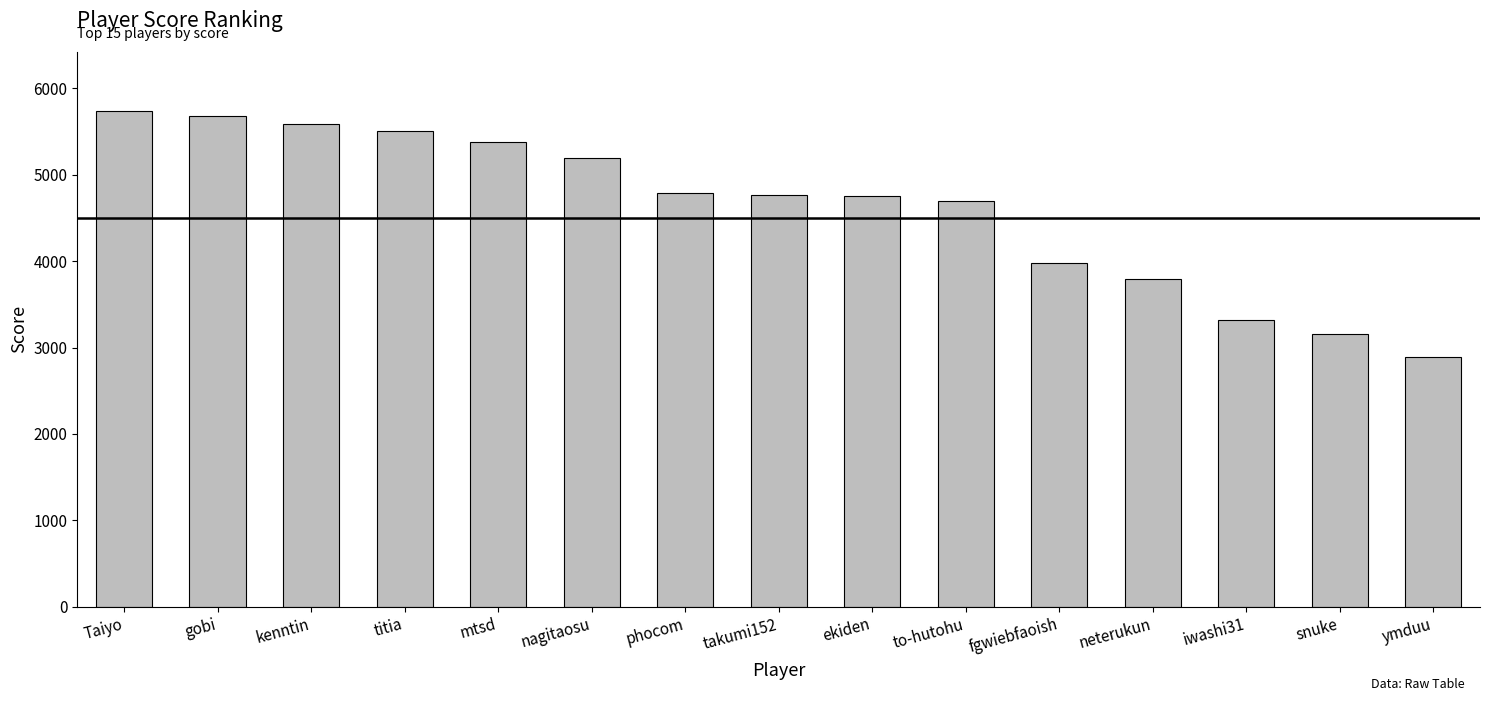

The chart shows a value of 5587.5 at kenntin. True or false?

True